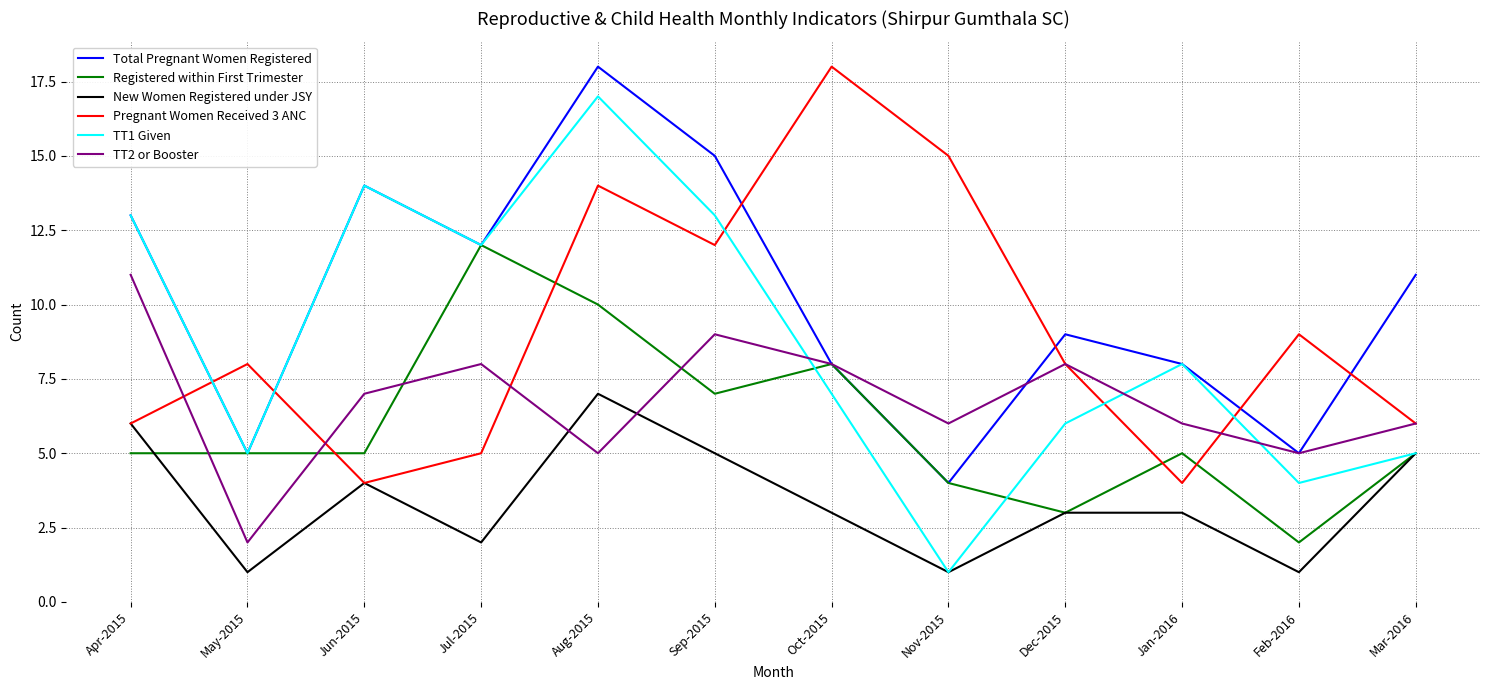

What are all the series names shown in the legend?

Total Pregnant Women Registered, Registered within First Trimester, New Women Registered under JSY, Pregnant Women Received 3 ANC, TT1 Given, TT2 or Booster